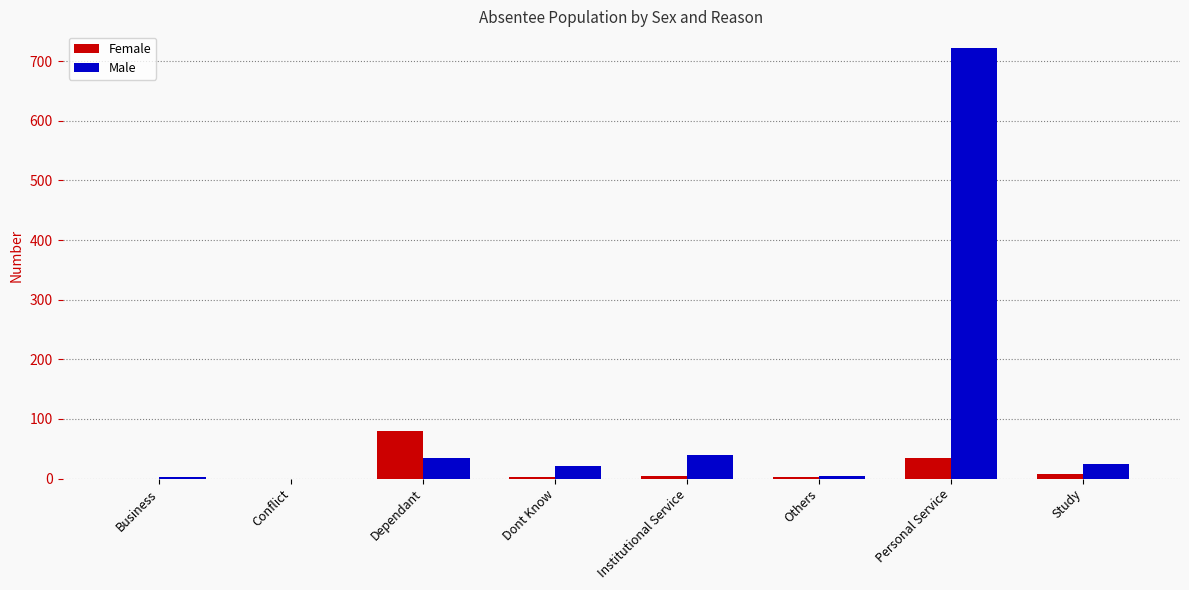

The Female series shows 11 at Personal Service. True or false?

False